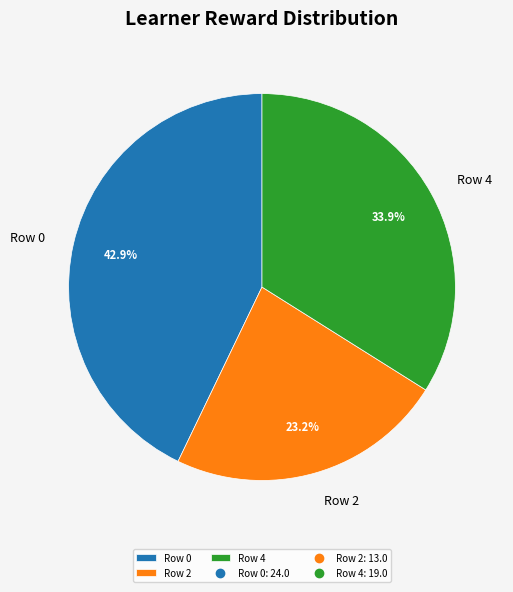

To the nearest percent, what percentage of the pie is Row 2?

23%